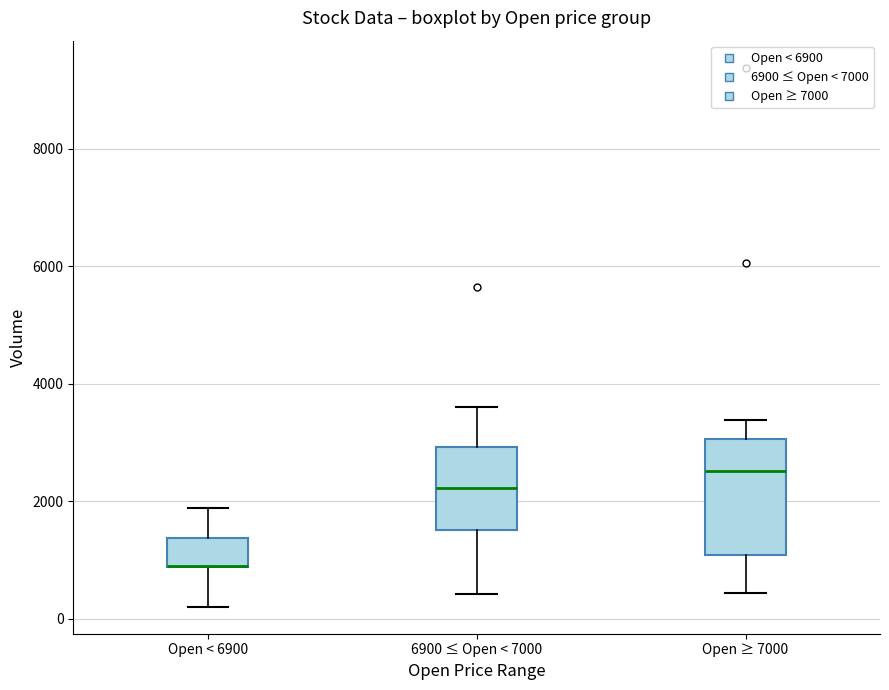

Which box is the tallest, from its lower edge to its upper edge?

Open ≥ 7000